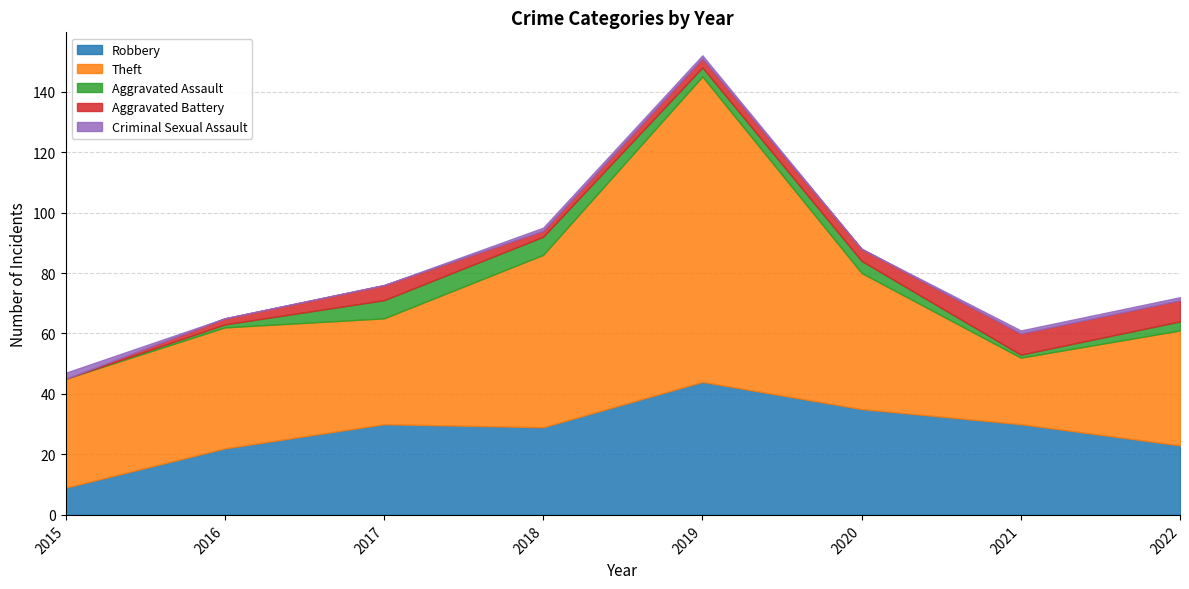

How many lines are shown in the chart?

5